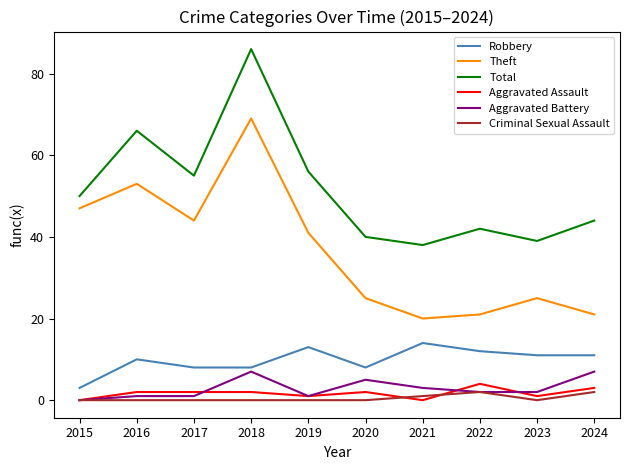

What is the difference between the second highest and second lowest values in the Total series?

27